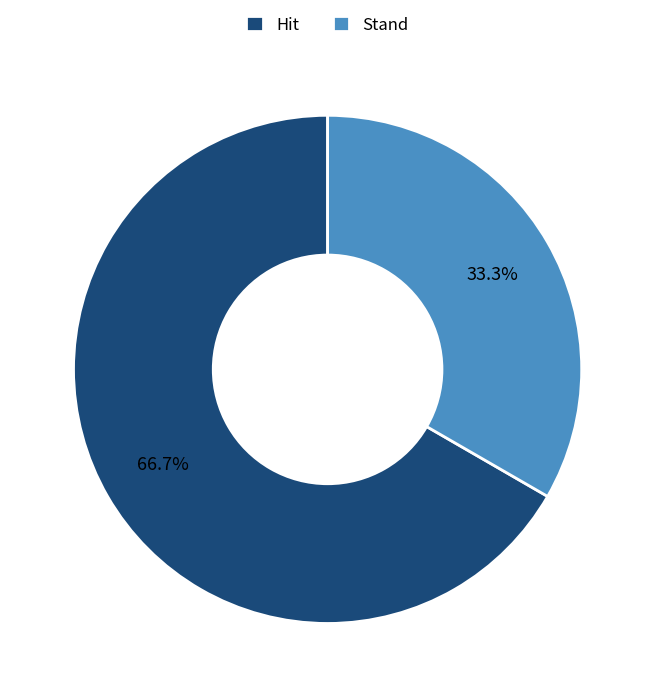

To the nearest percent, what is the combined percentage of Stand and Hit?

100%